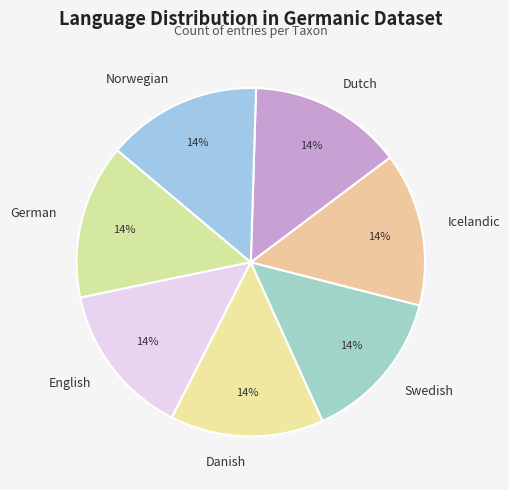

Is there any slice that represents more than half of the pie?

No